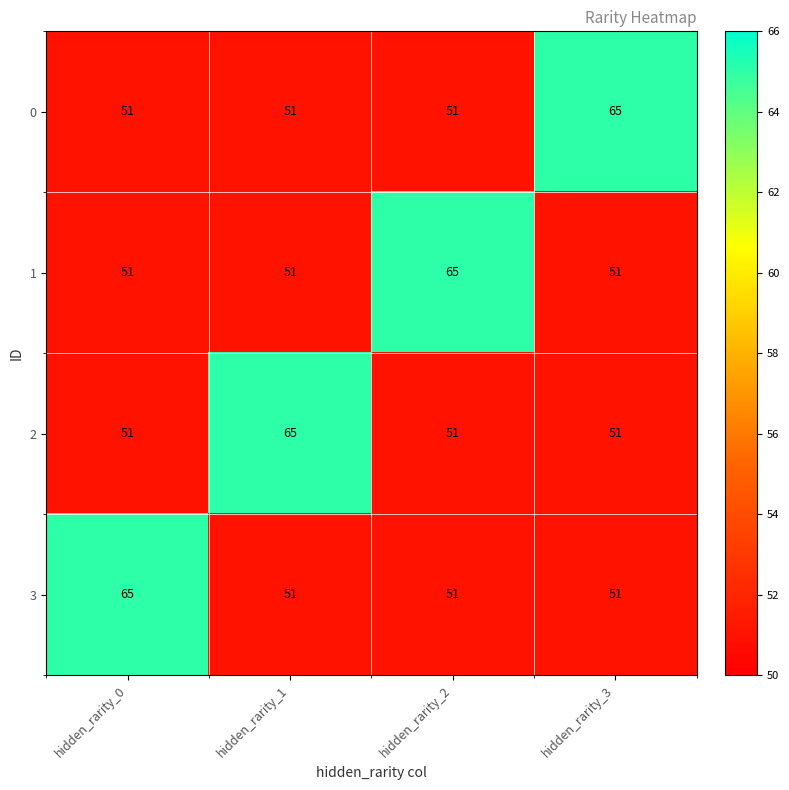

What is the minimum value for 3?

51